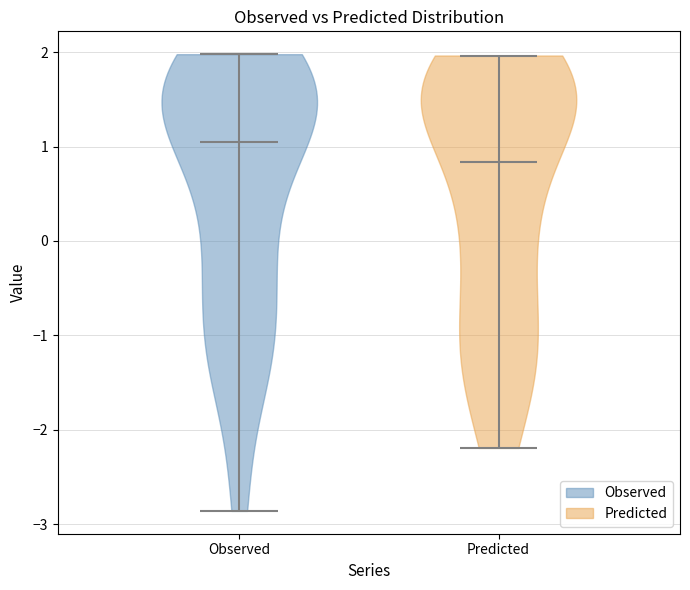

Where does the median line of the violin for Observed sit on the y-axis? The values are not printed on the chart, so give them approximately, as read against the axis.

1.0